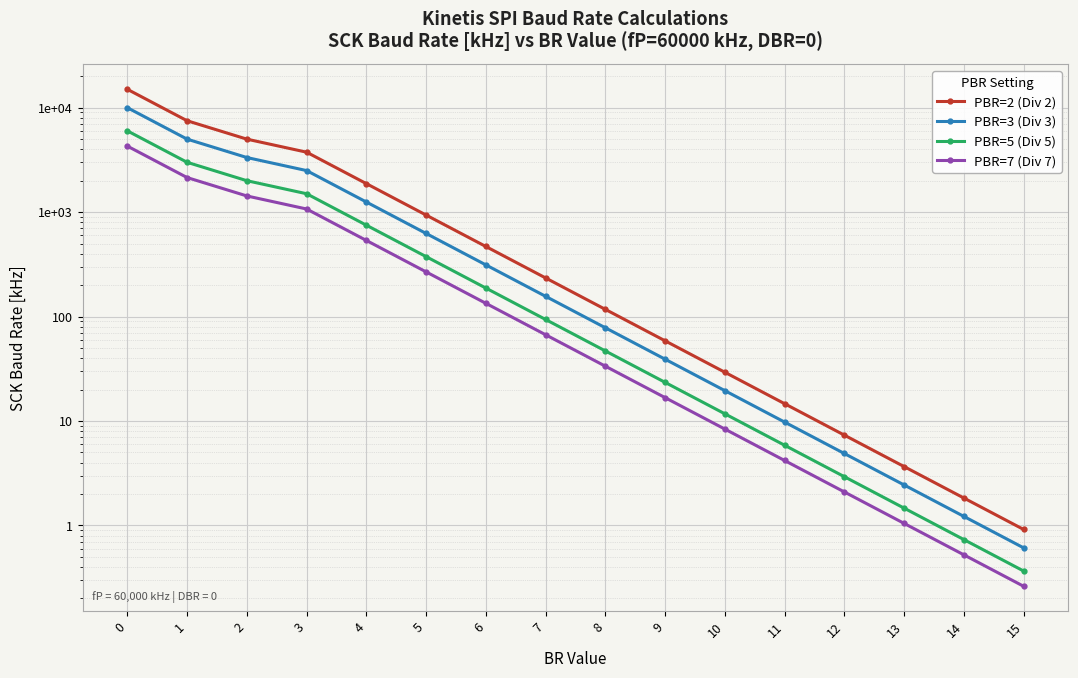

List the series in order of their peak value, lowest first.

PBR=7 (Div 7), PBR=5 (Div 5), PBR=3 (Div 3), PBR=2 (Div 2)